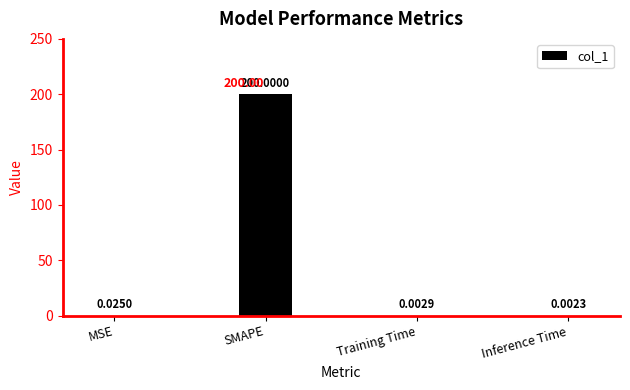

Which category has the highest value across all series?

SMAPE